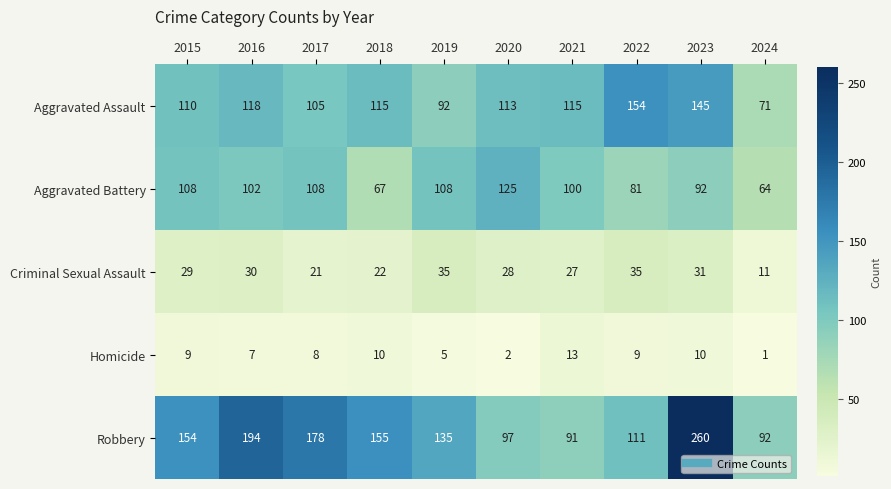

What is the difference between the highest and lowest values at 2023?

250